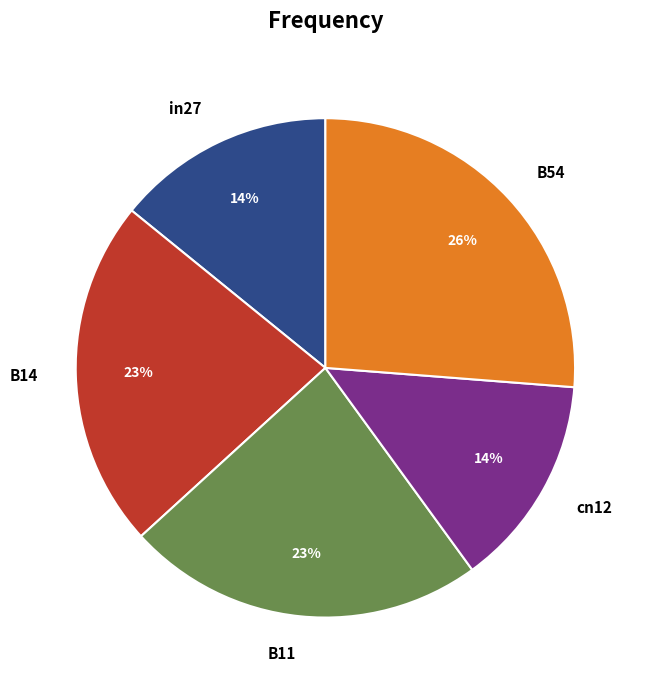

Is it true that B14 is 10% of the pie?

False